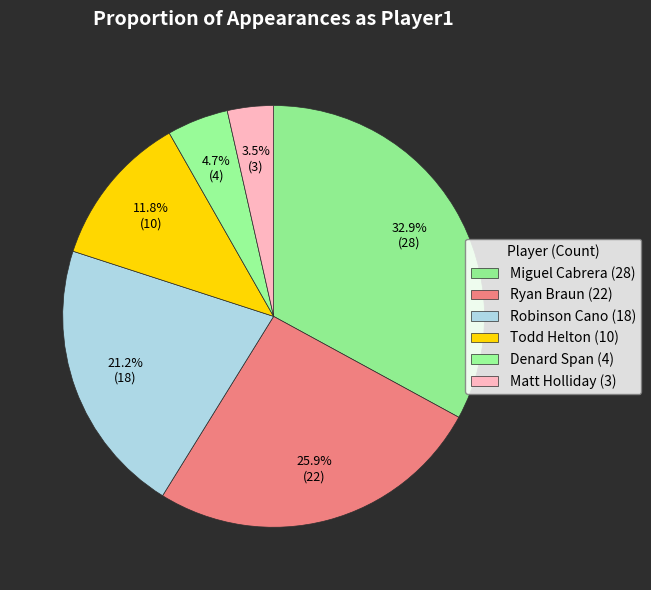

Rank the categories by value from lowest to highest.

Matt Holliday, Denard Span, Todd Helton, Robinson Cano, Ryan Braun, Miguel Cabrera